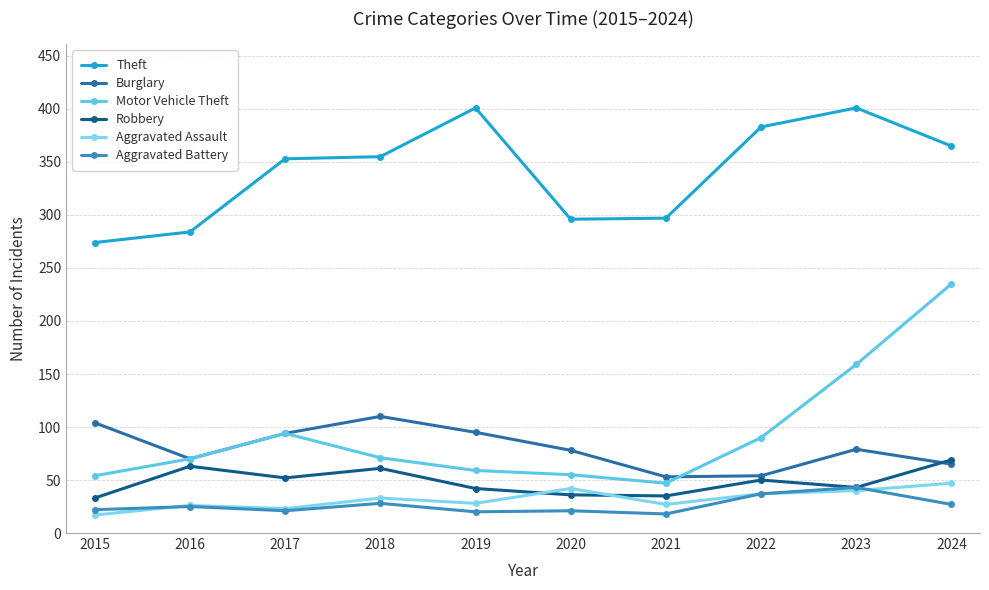

What is the value of the Burglary point at the 2nd from the left?

70